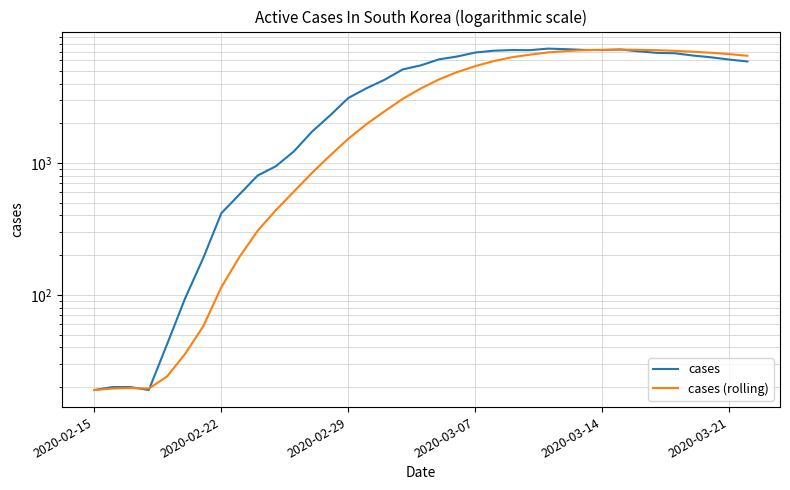

List the series in order of their peak value, highest first.

cases, cases (rolling)